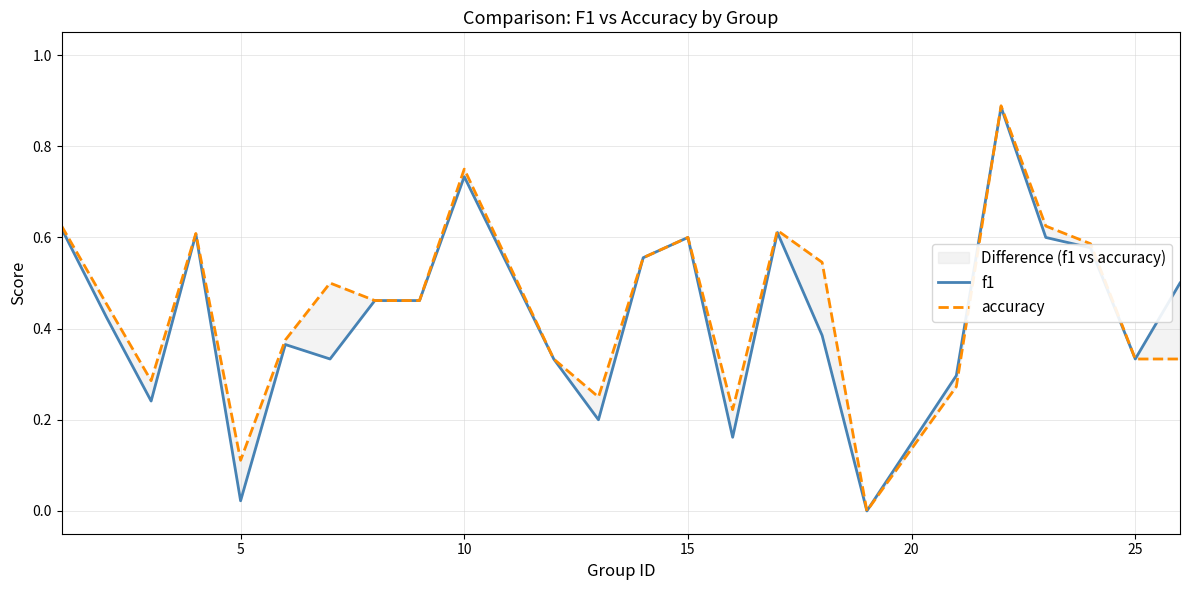

True or false: accuracy has a value of 0.3 at 15.

False